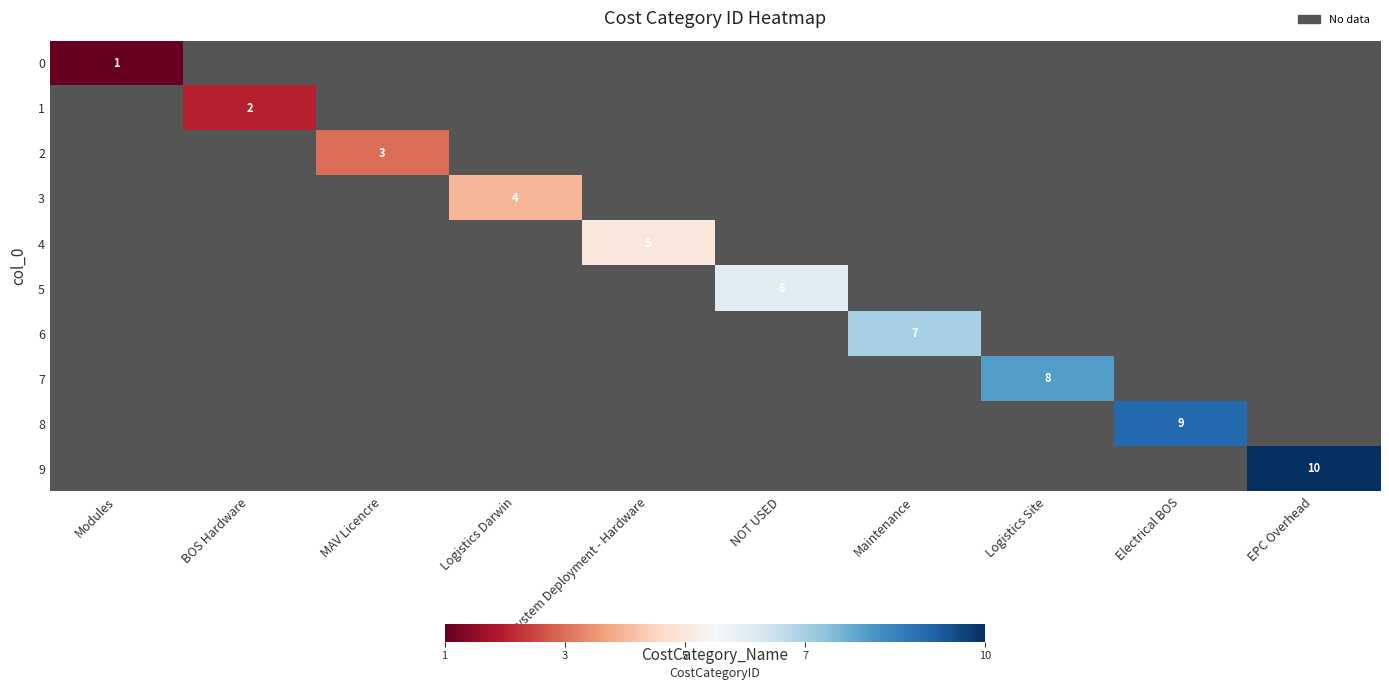

True or false: 6 has a value of 3 at NOT USED.

False